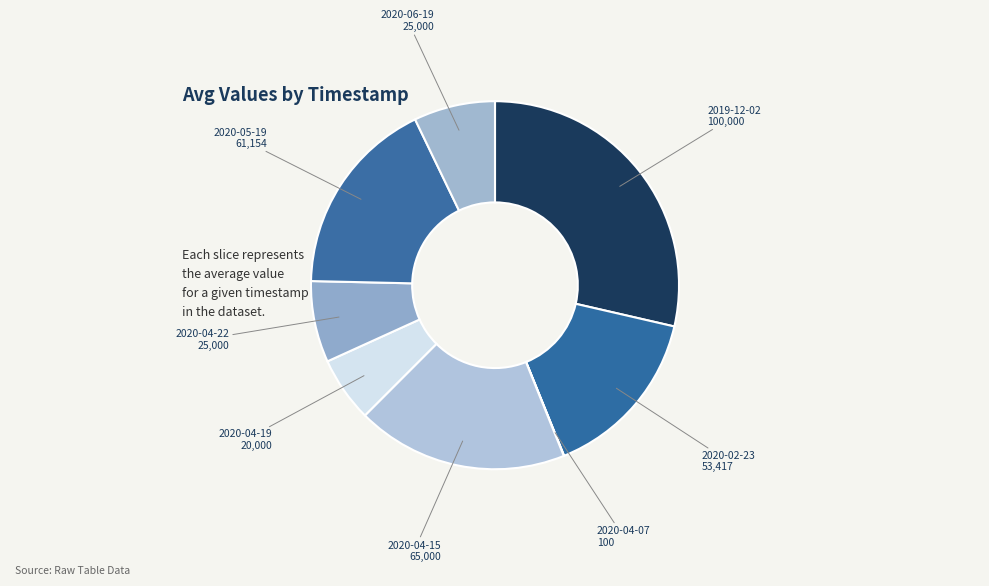

Is it true that 2019-12-02 is 20% of the pie?

False